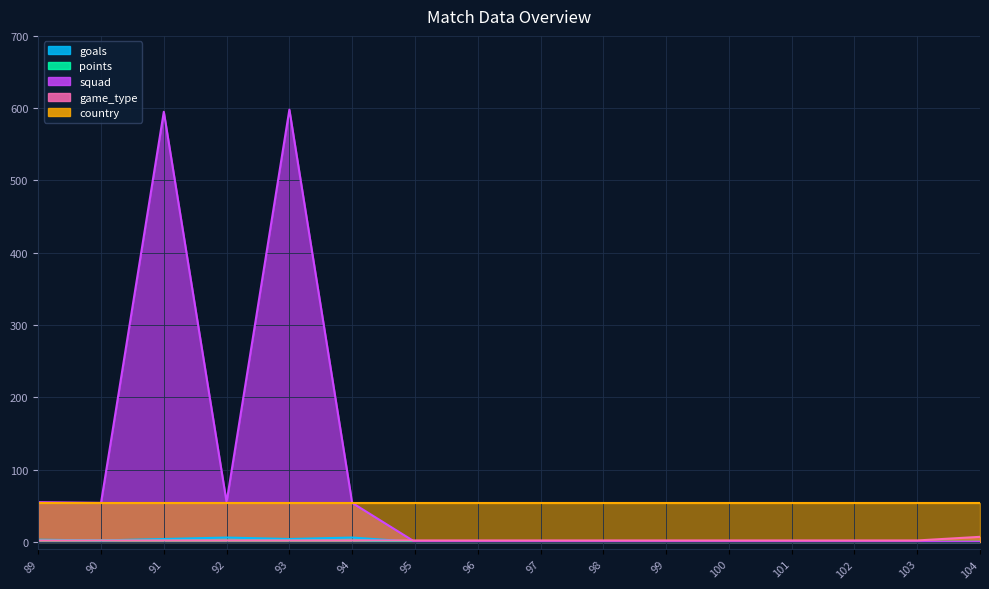

True or false: squad has a value of 84 at 90.

False